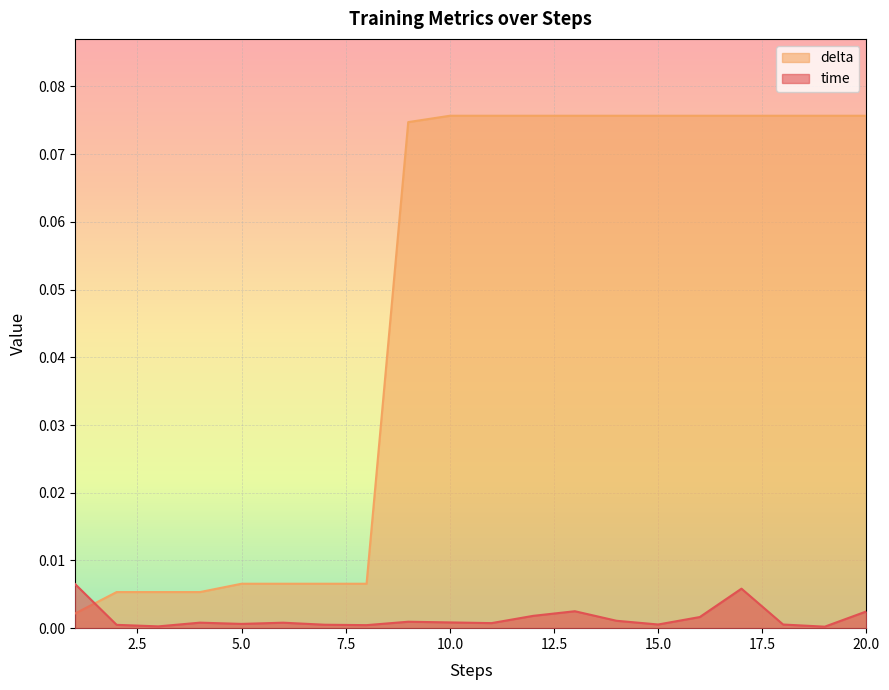

The value of delta at 17 is 0.0. True or false?

False